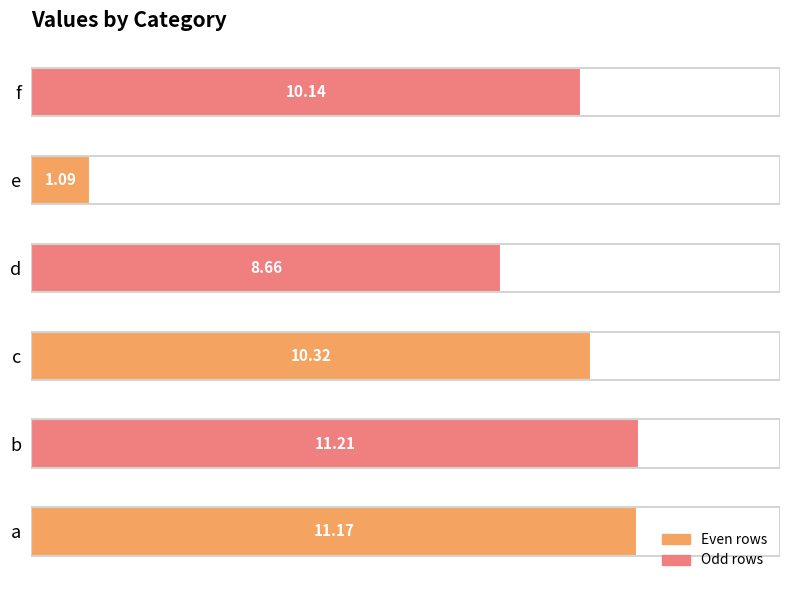

Are the bars horizontal?

Yes